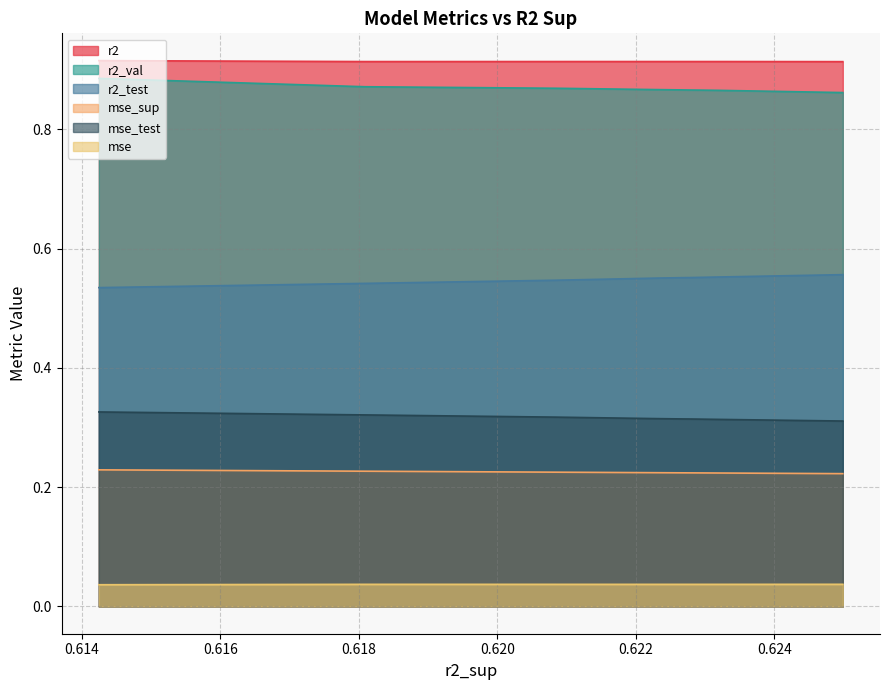

Which series has the largest total across all categories?

r2